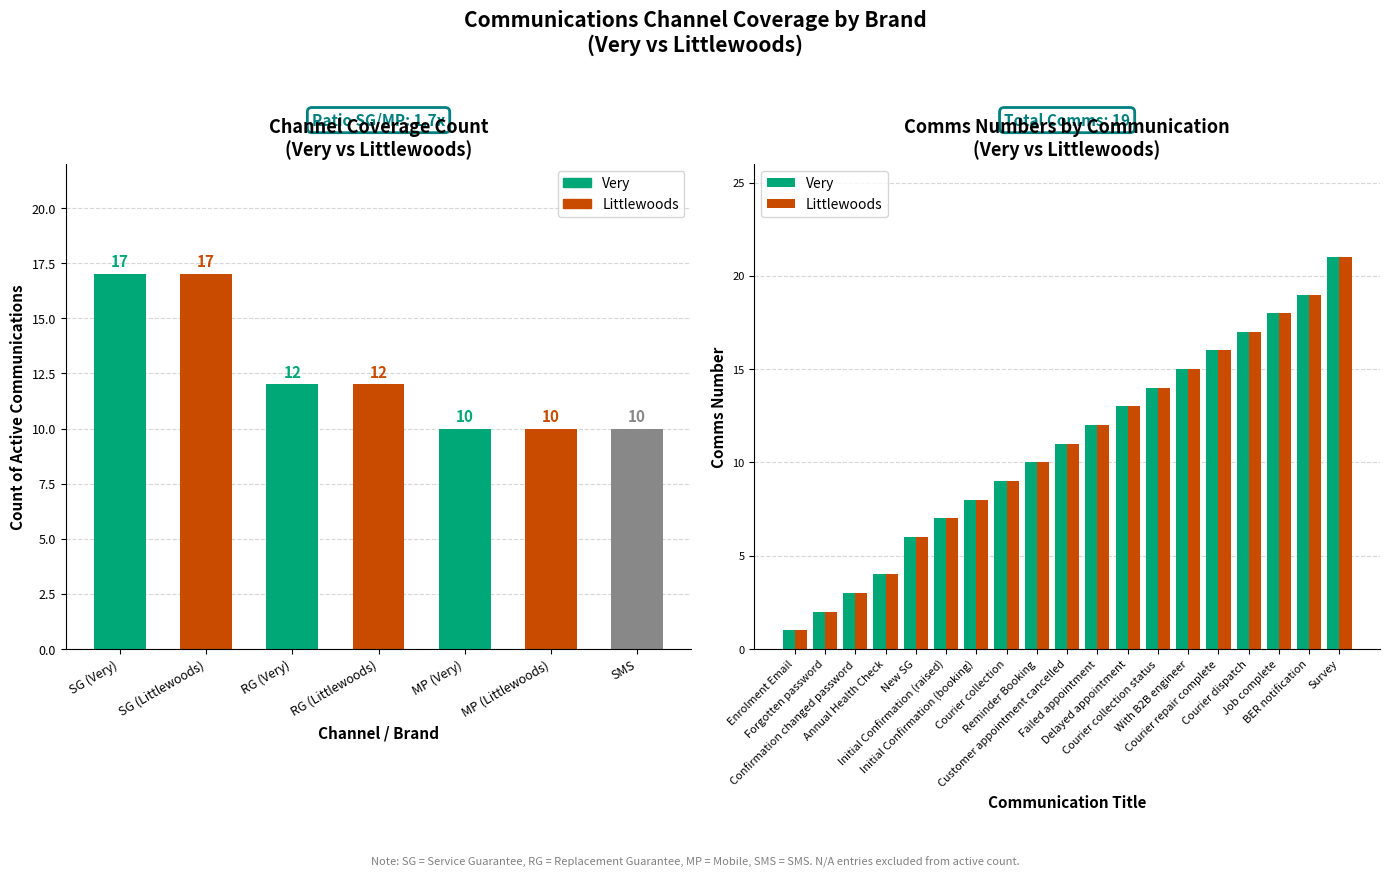

The Very series shows 3 at Reminder Booking. True or false?

False